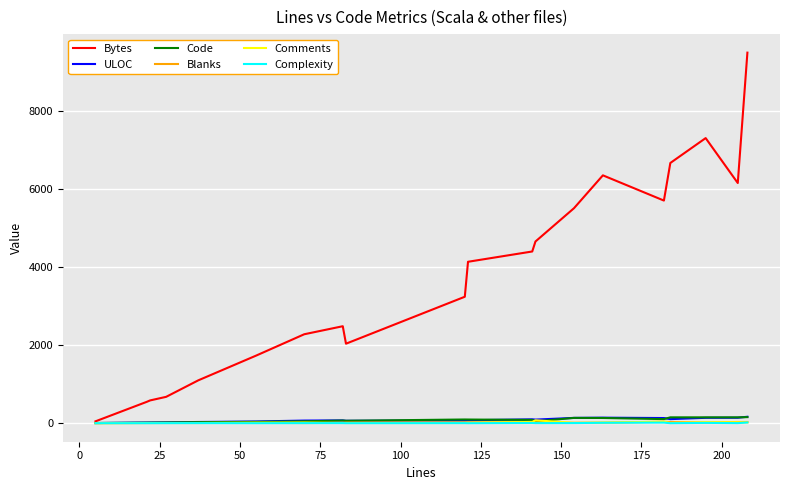

Which series has the widest spread of values?

Bytes